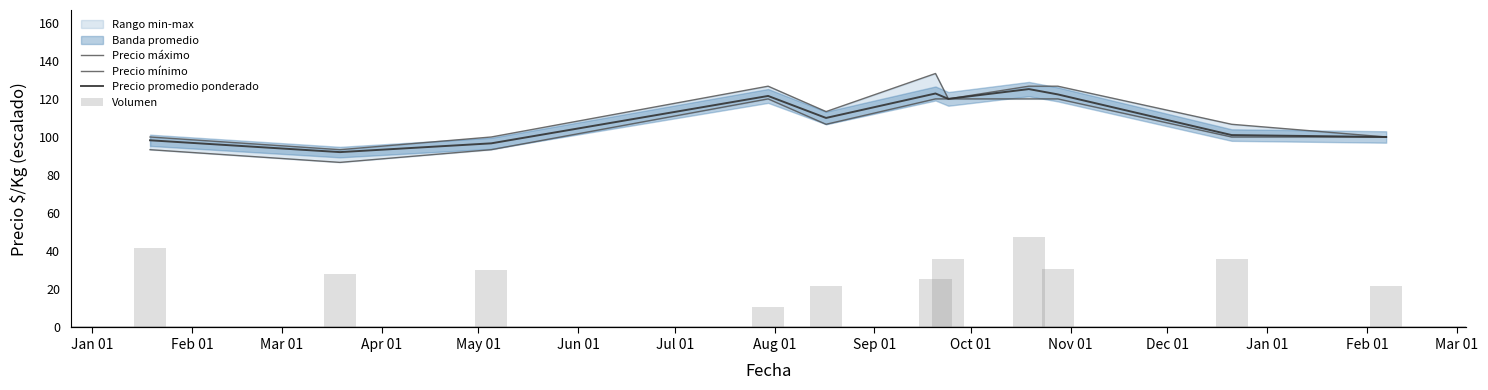

Which has a higher value, Oct 01 or Jan 01?

Oct 01